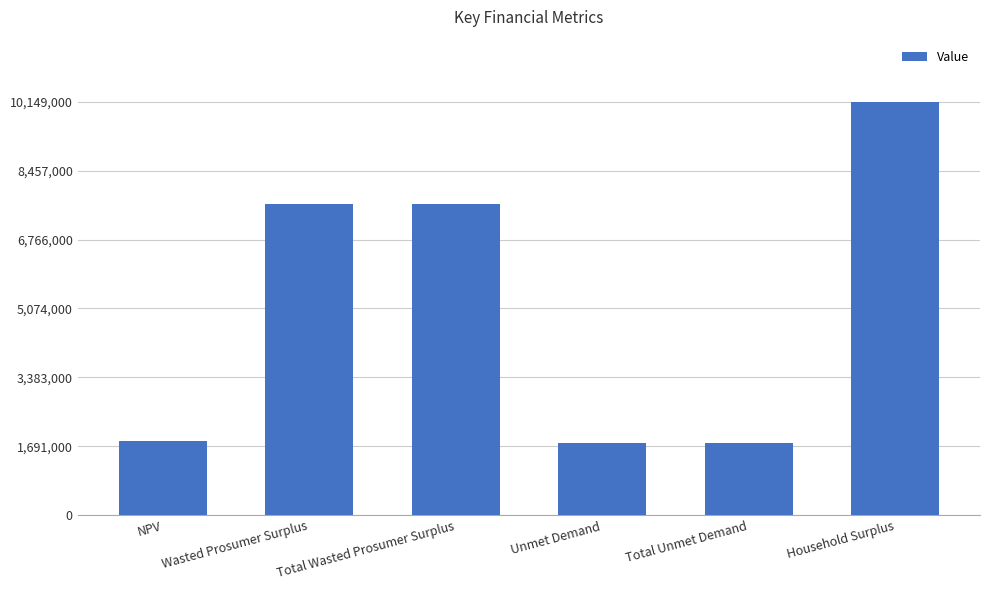

Reading left to right, list all the values displayed in this chart.

NPV=1831566.2	Wasted Prosumer Surplus=7631606.7	Total Wasted Prosumer Surplus=7631606.7	Unmet Demand=1773447.8	Total Unmet Demand=1773447.8	Household Surplus=10148851.9